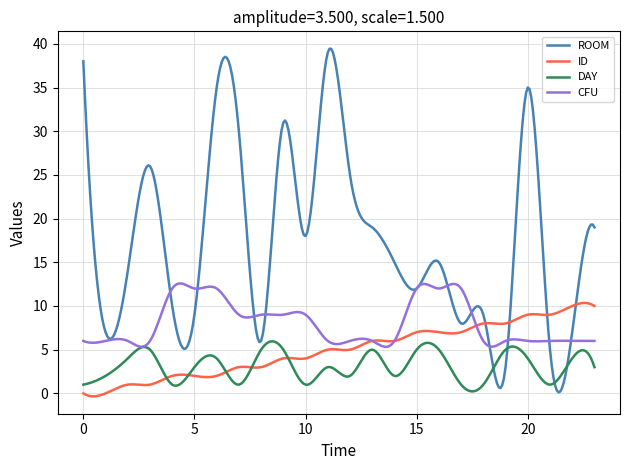

What is the maximum value for ID?

10.3